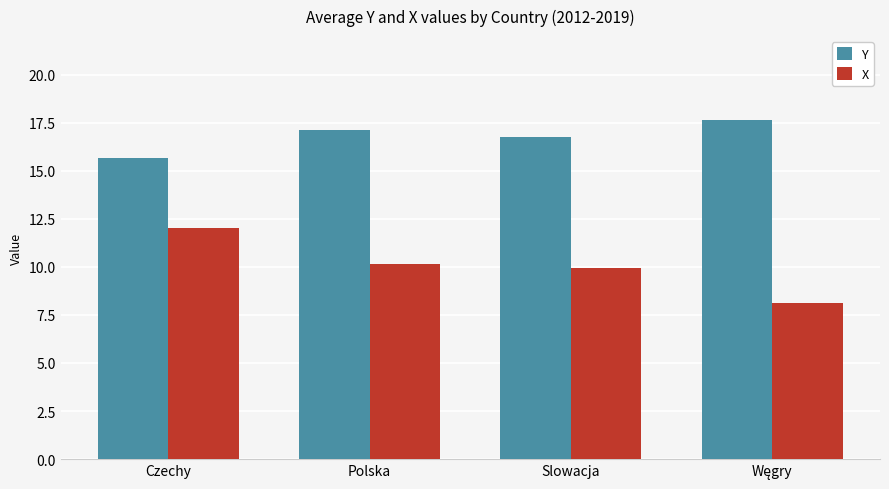

What is the sum of all X values?

40.2